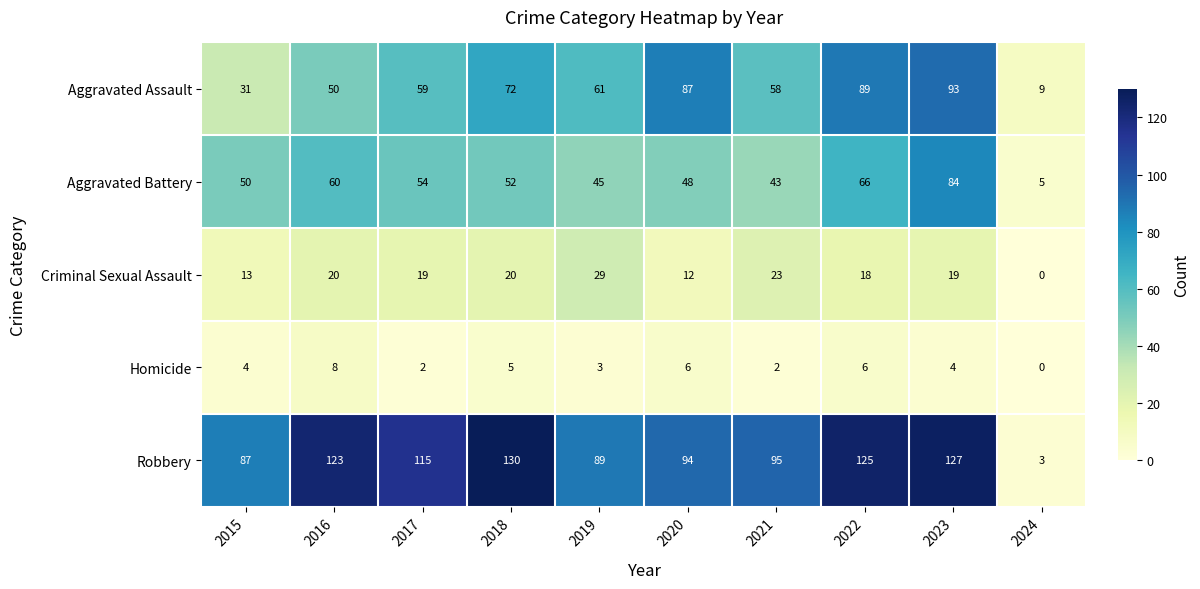

What is the spread (max minus min) of values at 2016?

115